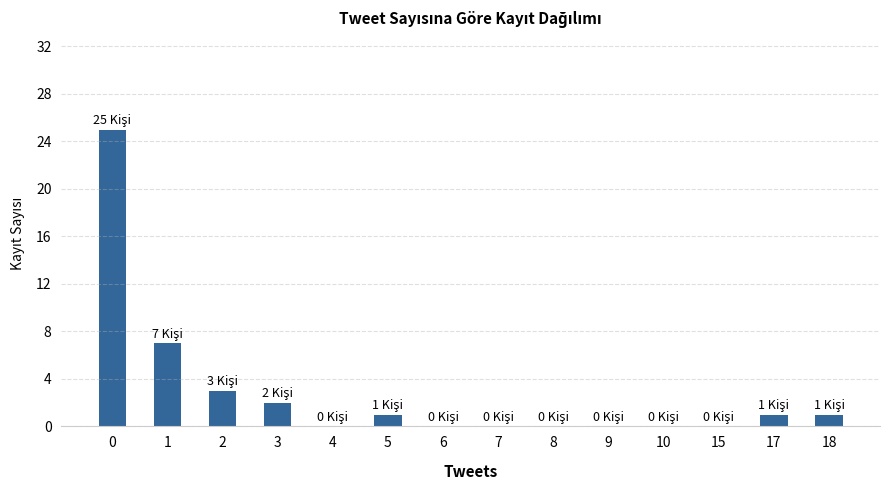

Where is the data nearest to the value 12?

1